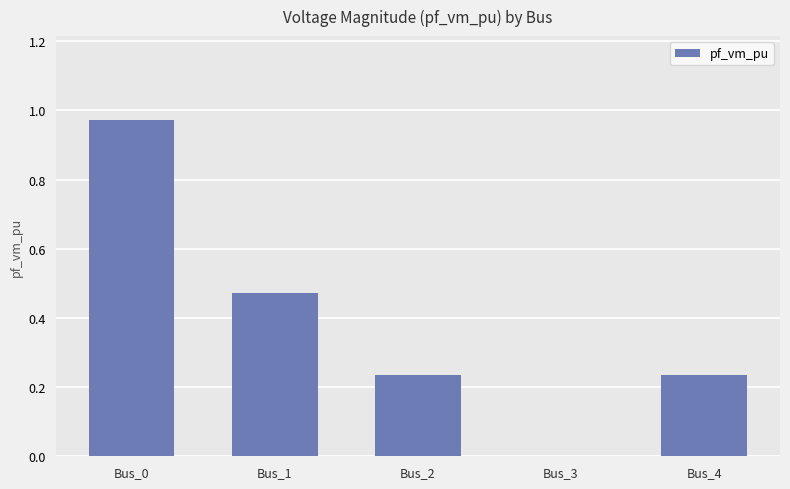

What is the sum of the values at Bus_2 and Bus_1?

0.7